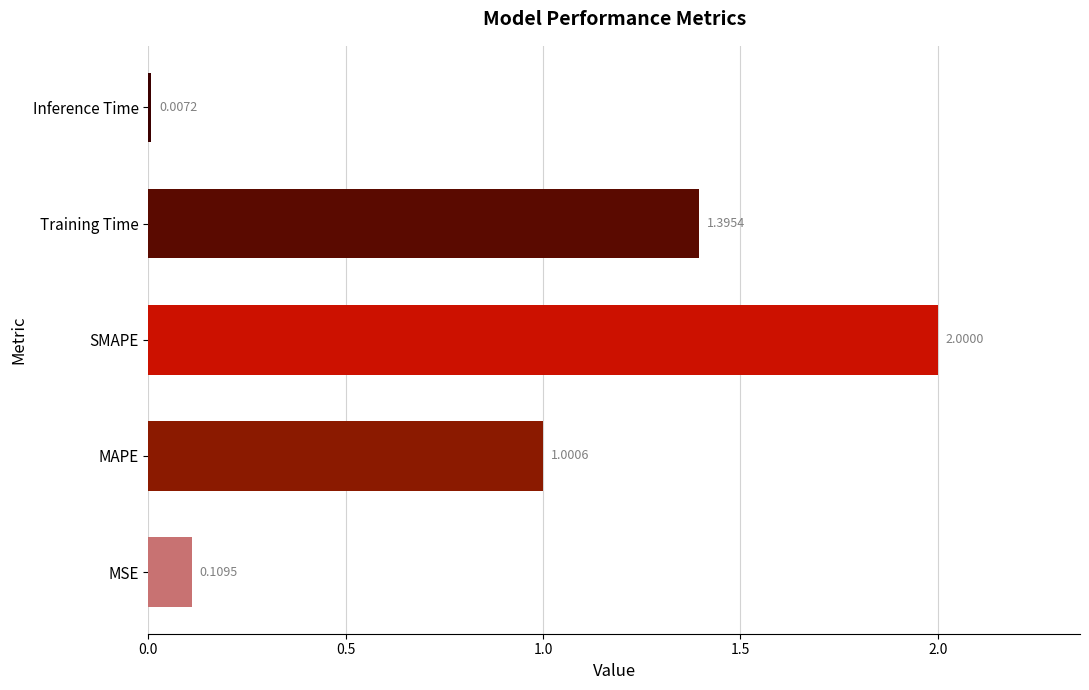

At which label is the value closest to 1?

MAPE